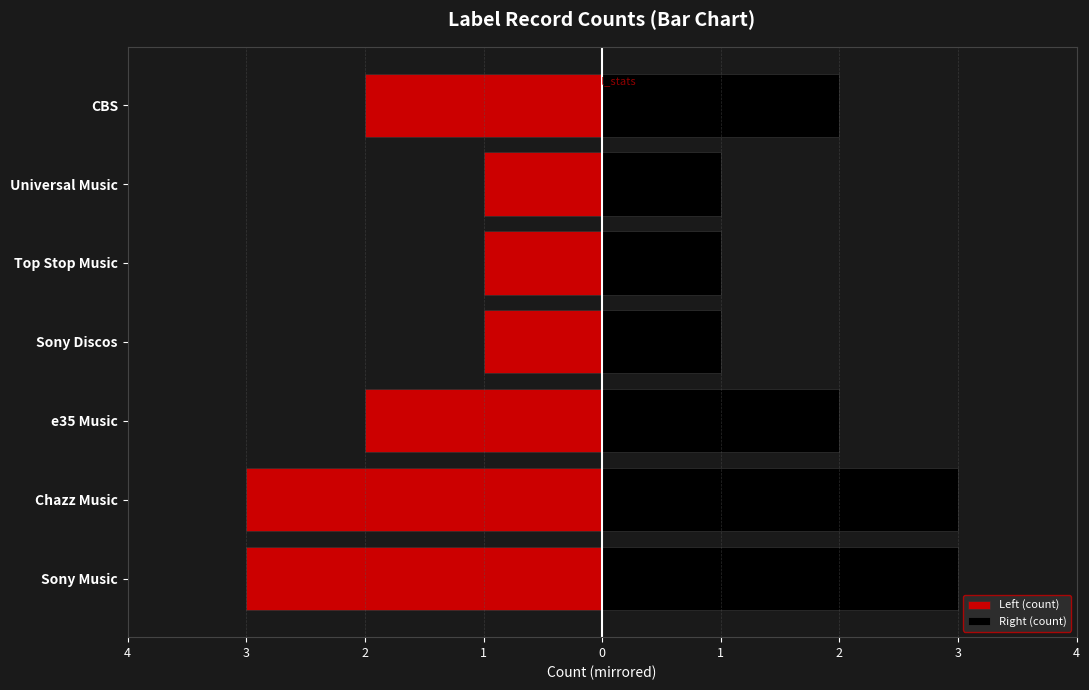

What is the difference between the highest and lowest values at CBS?

4